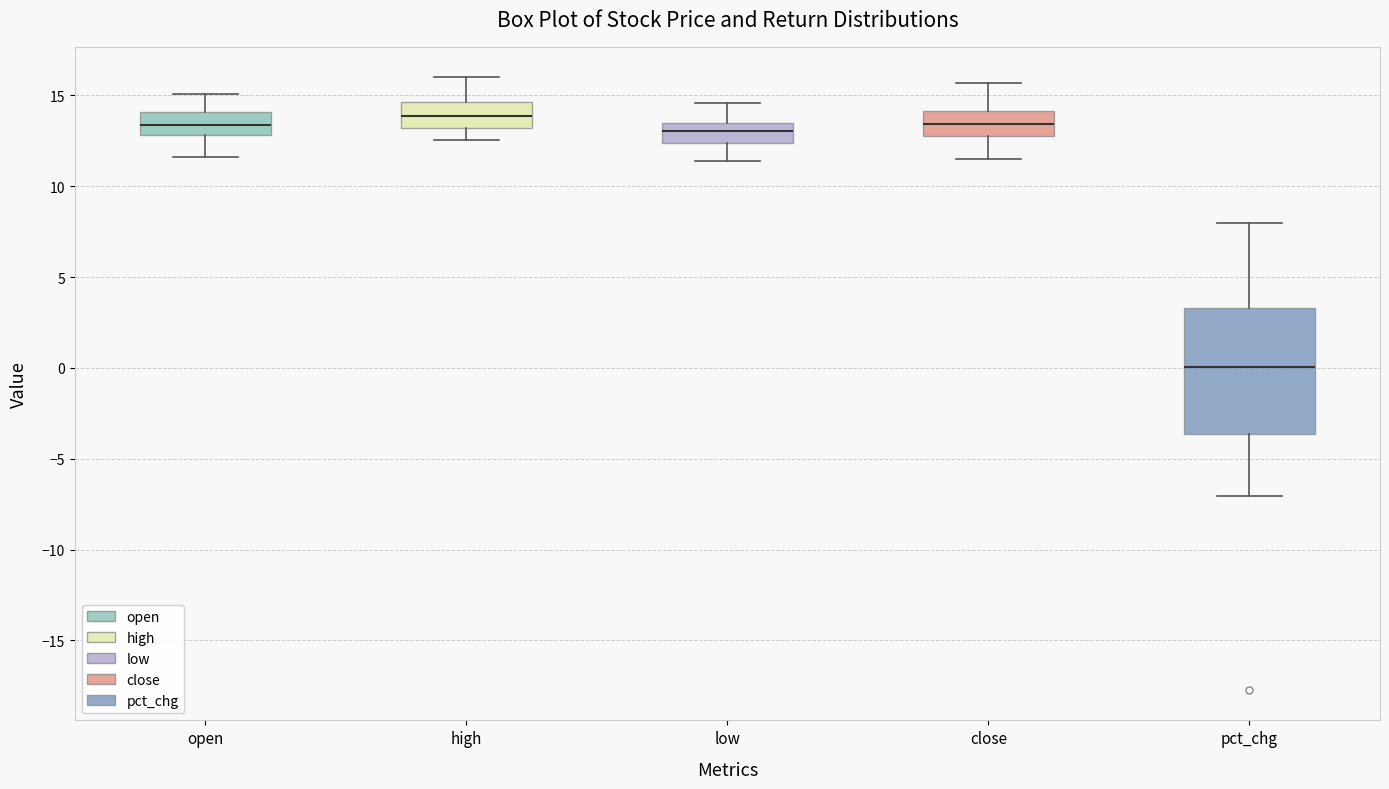

Which box has the lowest median line?

pct_chg